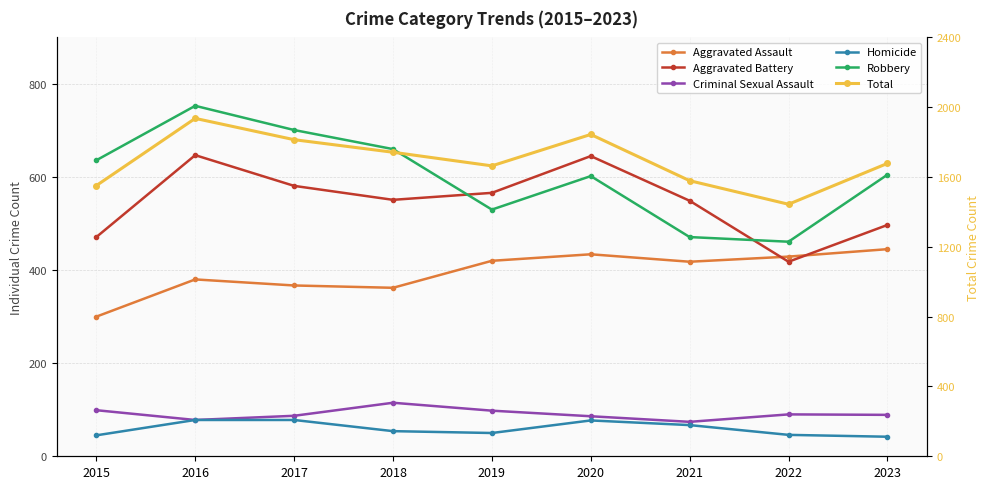

How many values in the Robbery series exceed 605?

4